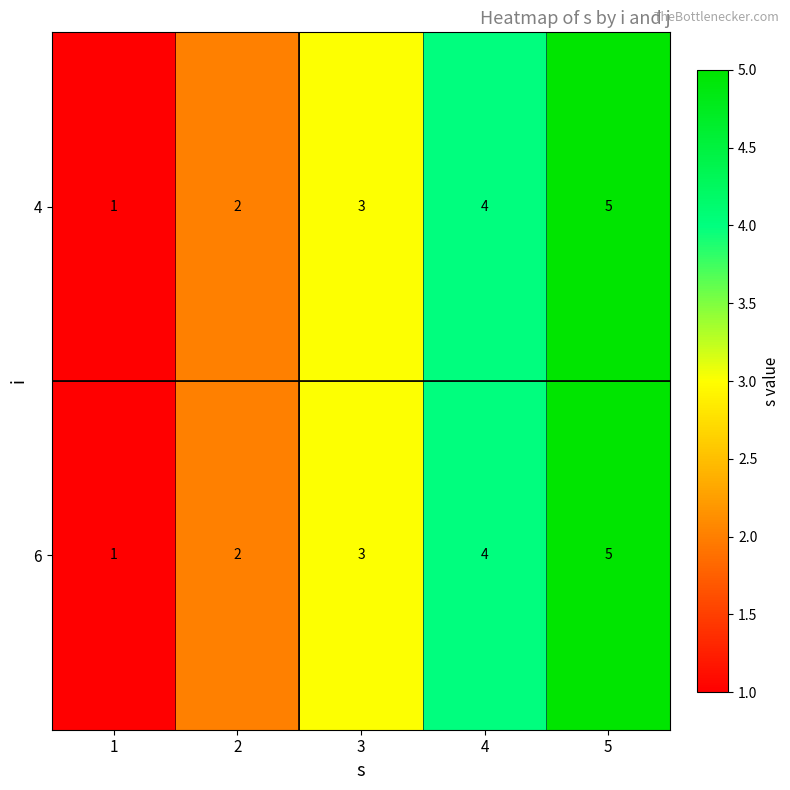

What is the average value of the 4 series?

3